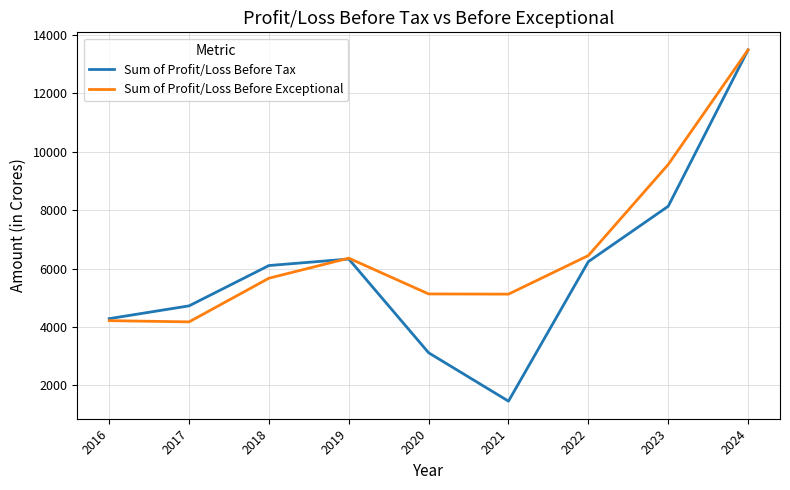

Which series has the largest range (max minus min)?

Sum of Profit/Loss Before Tax